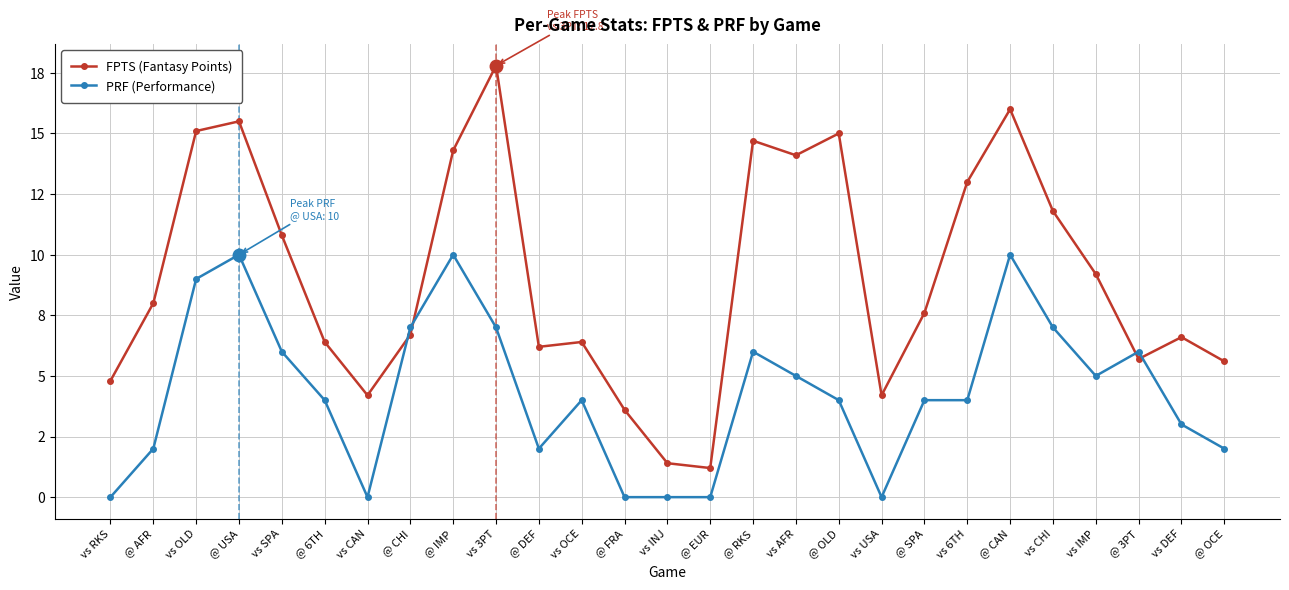

Is this an area chart (filled region under the line)?

No